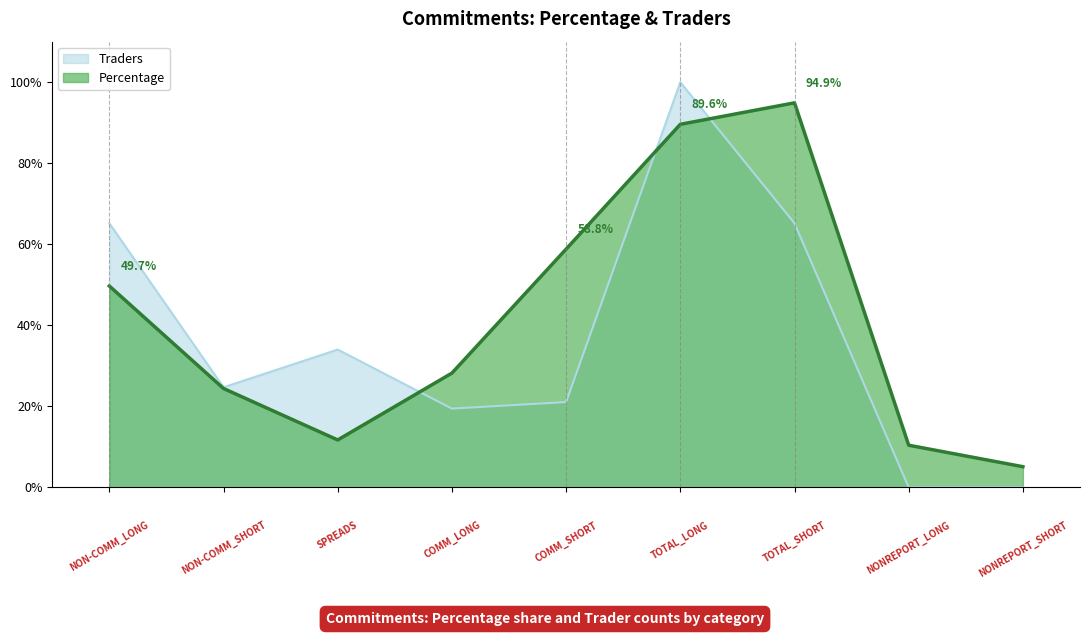

Which has a higher value, NON-COMM_SHORT or COMM_LONG?

COMM_LONG